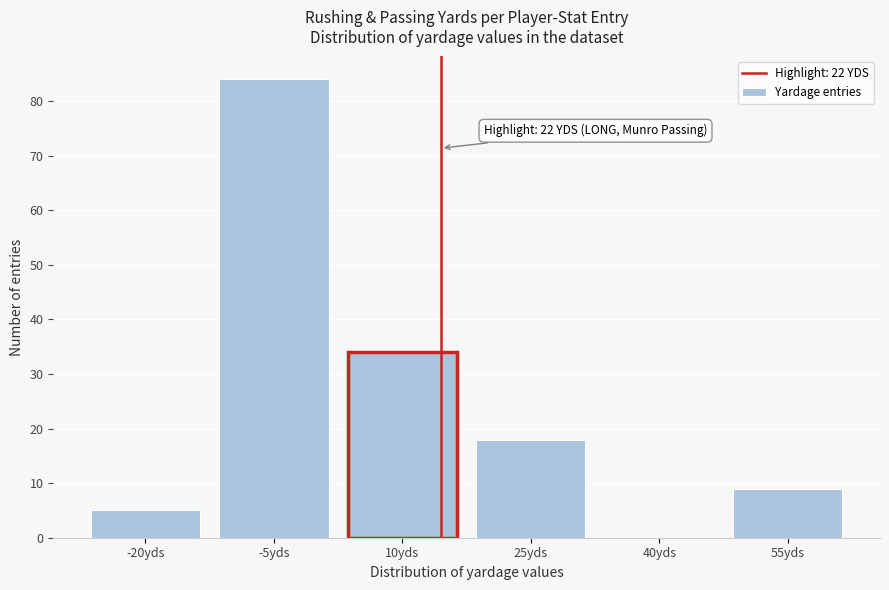

Reading right to left, extract all data points from this chart.

55yds=9	40yds=0	25yds=18	10yds=34	-5yds=84	-20yds=5